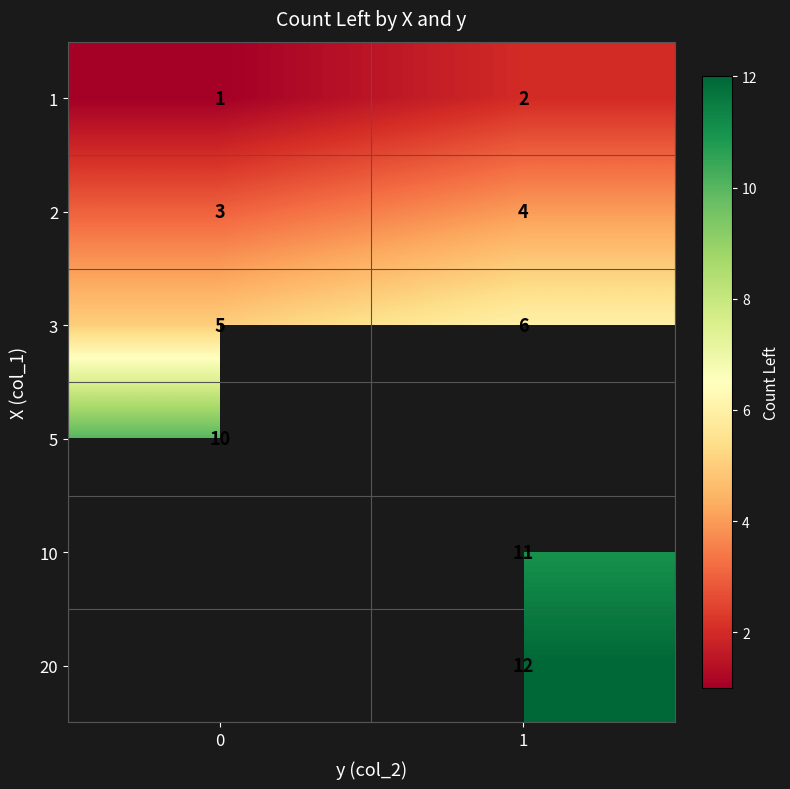

What is the sum of the 2 values at 1 and 0?

7